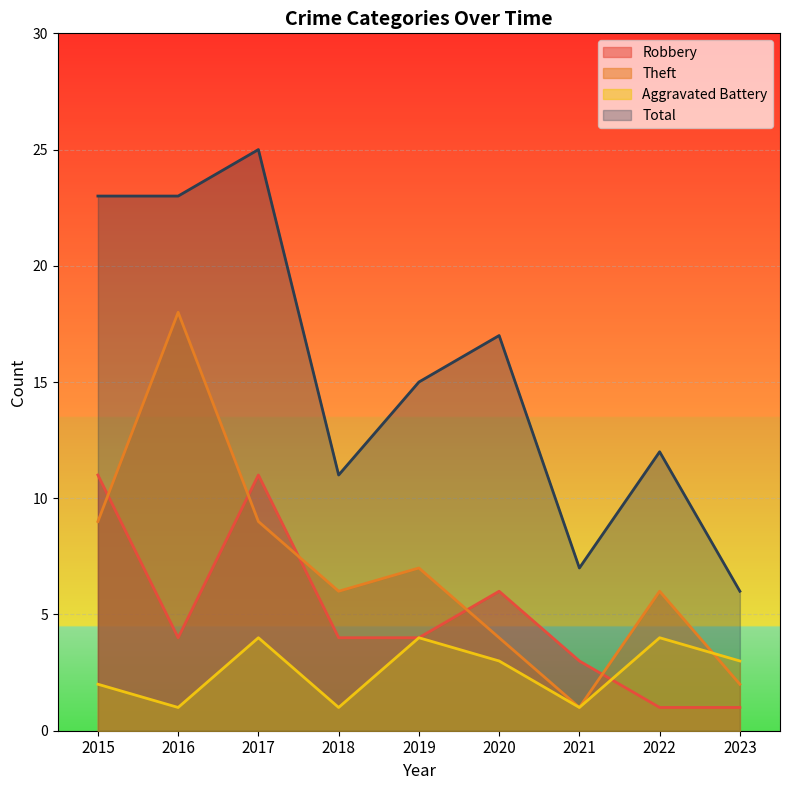

Which category has the highest value across all series?

2017